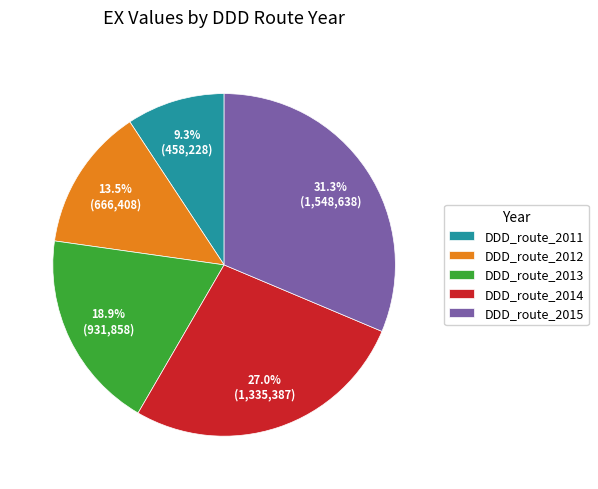

Is it true that DDD_route_2012 is 19% of the pie?

False